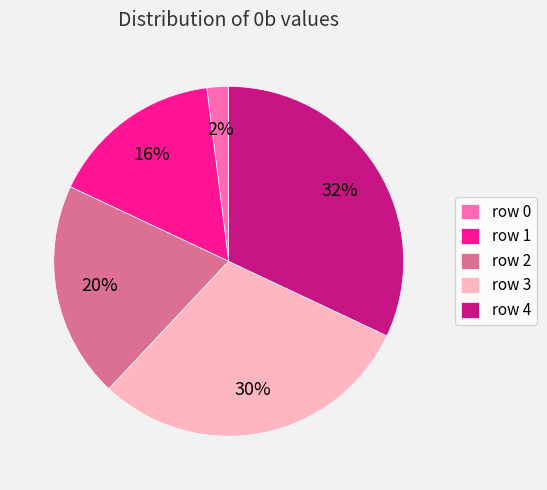

Approximately how many times larger is the value at row 0 compared to row 4?

0.1